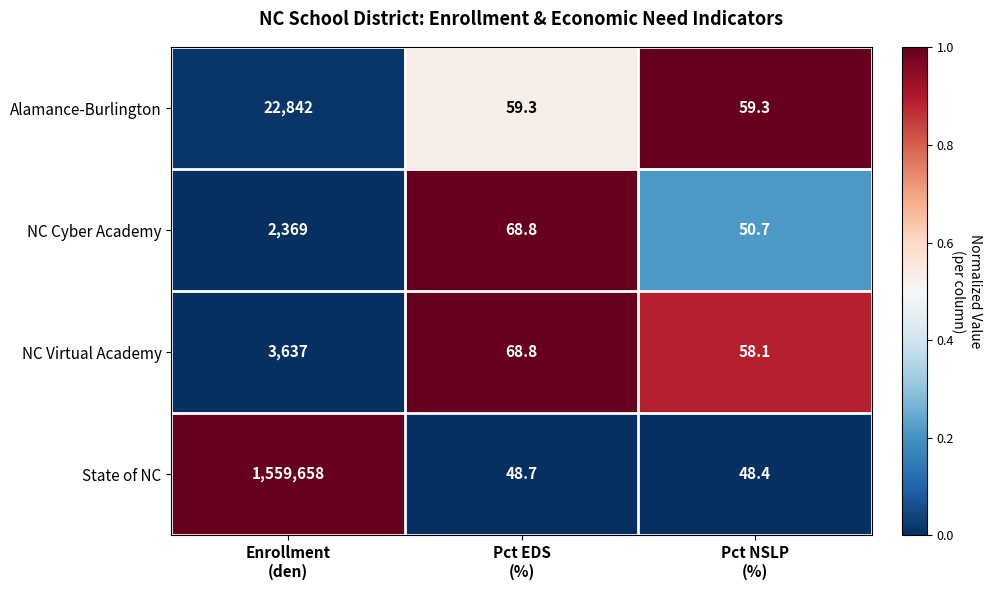

What is the difference between the maximum and minimum values in the NC Virtual Academy series?

3578.9